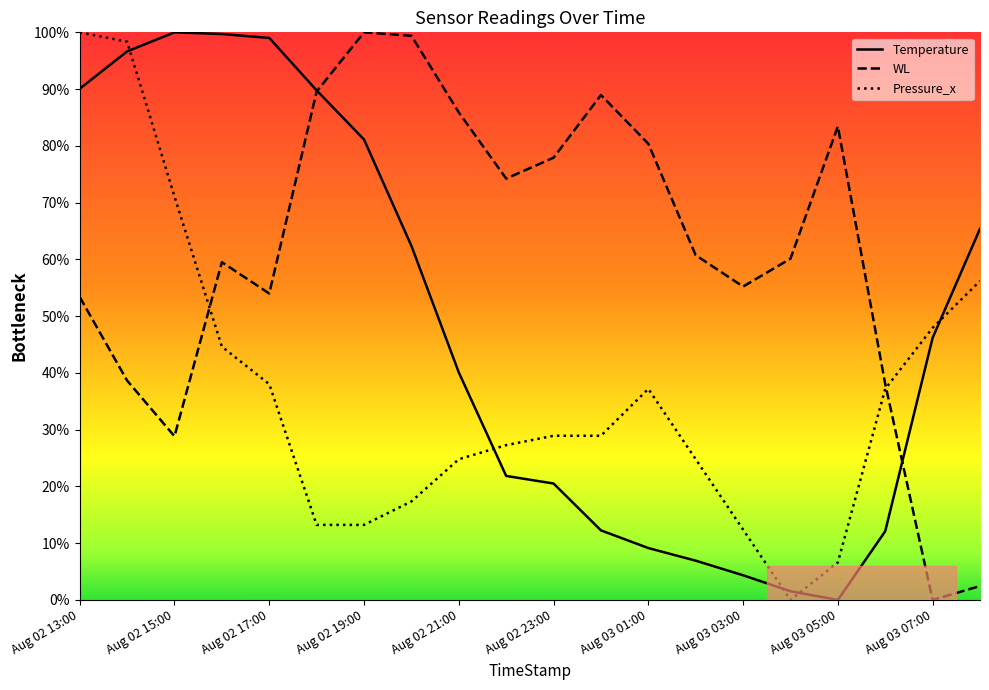

Is the value of Pressure_x at 2022-08-03 00:00 greater than the value of WL at 2022-08-03 07:00?

Yes